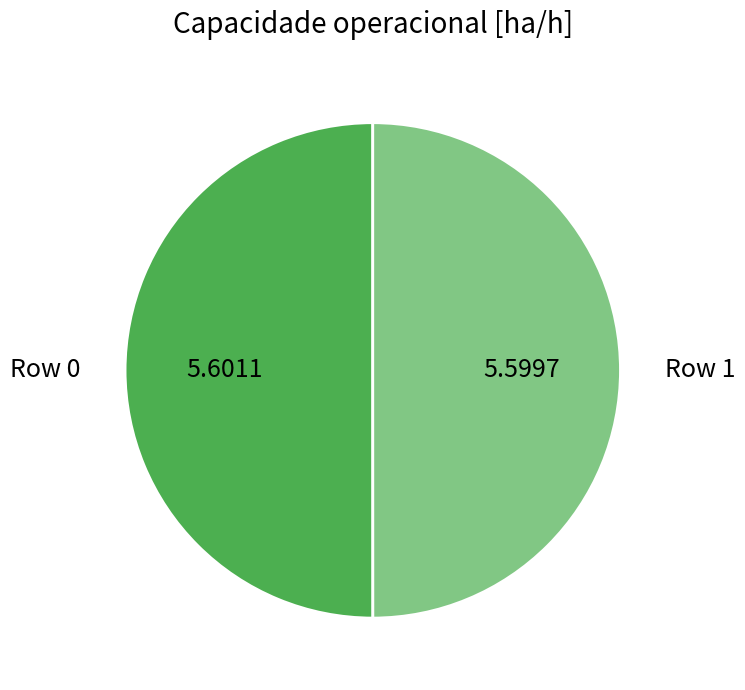

Do Row 0 and Row 1 together represent more than half of the pie?

Yes